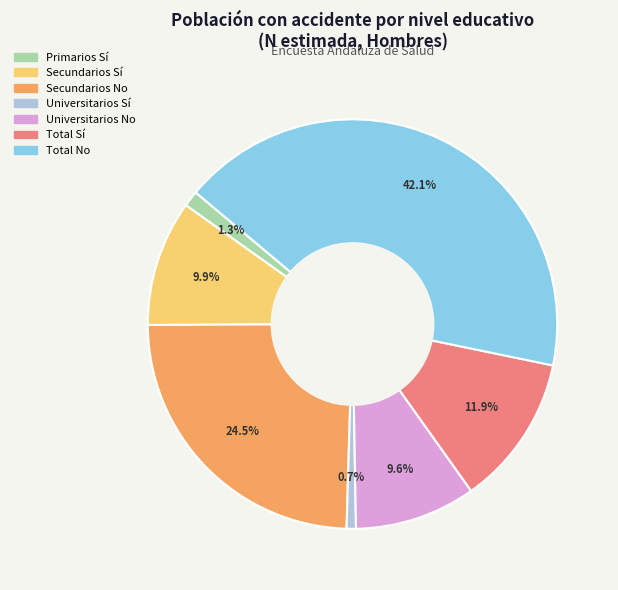

To the nearest percent, what portion does Total No represent?

42%